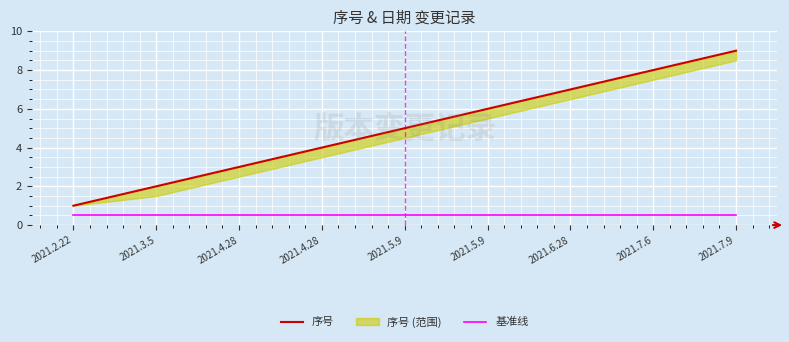

What is the value of the 基准线 point at the 6th from the left?

0.5